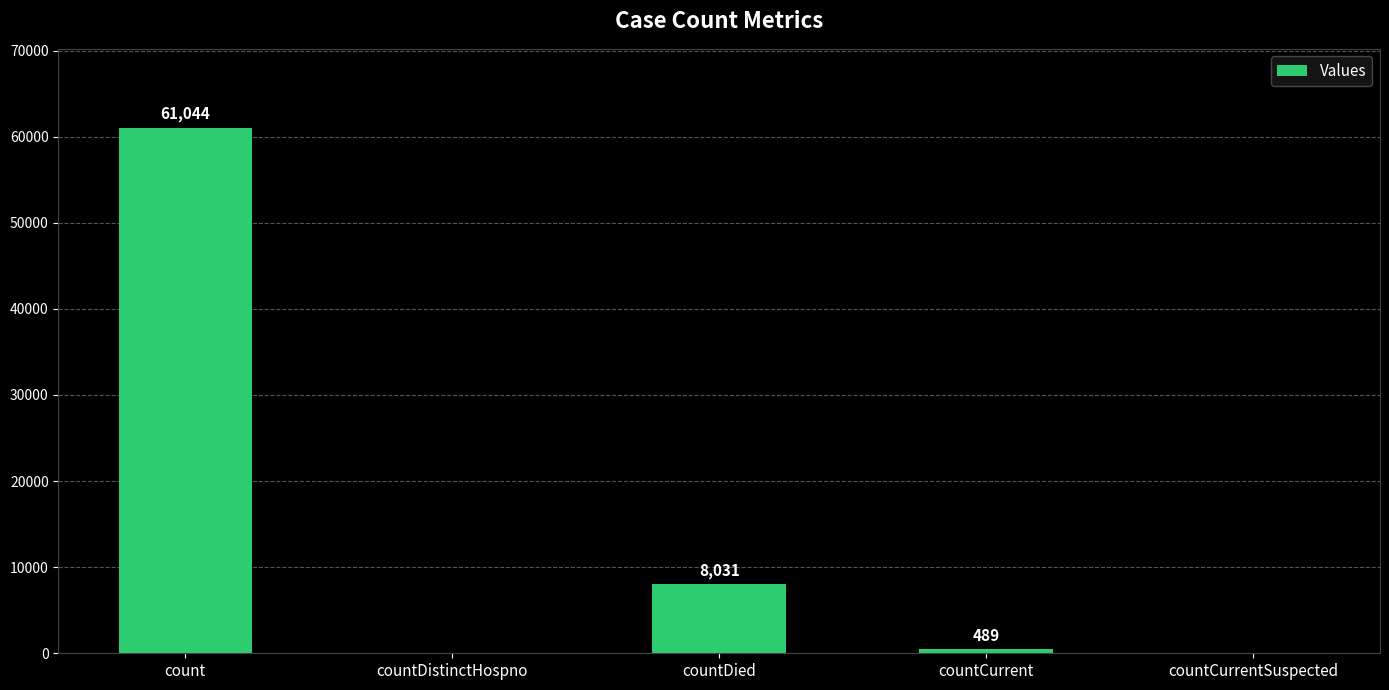

Which has a higher value, countCurrentSuspected or countDied?

countDied